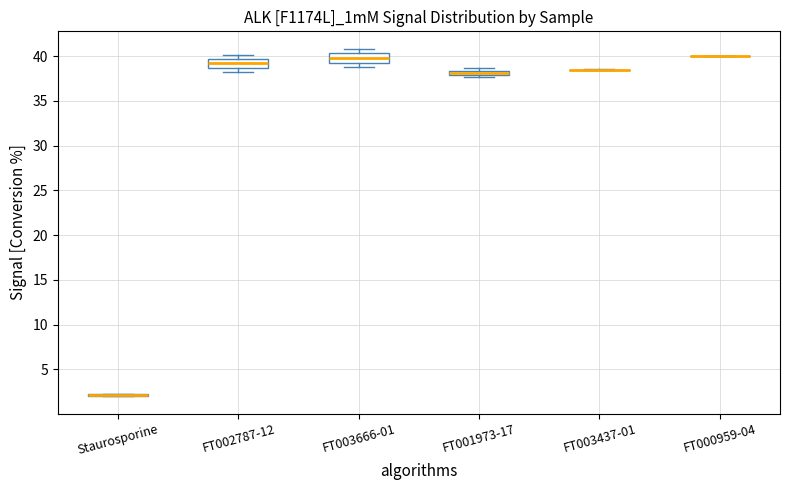

Where does the lower whisker of the box for FT003666-01 end on the y-axis? The values are not printed on the chart, so give them approximately, as read against the axis.

39.0